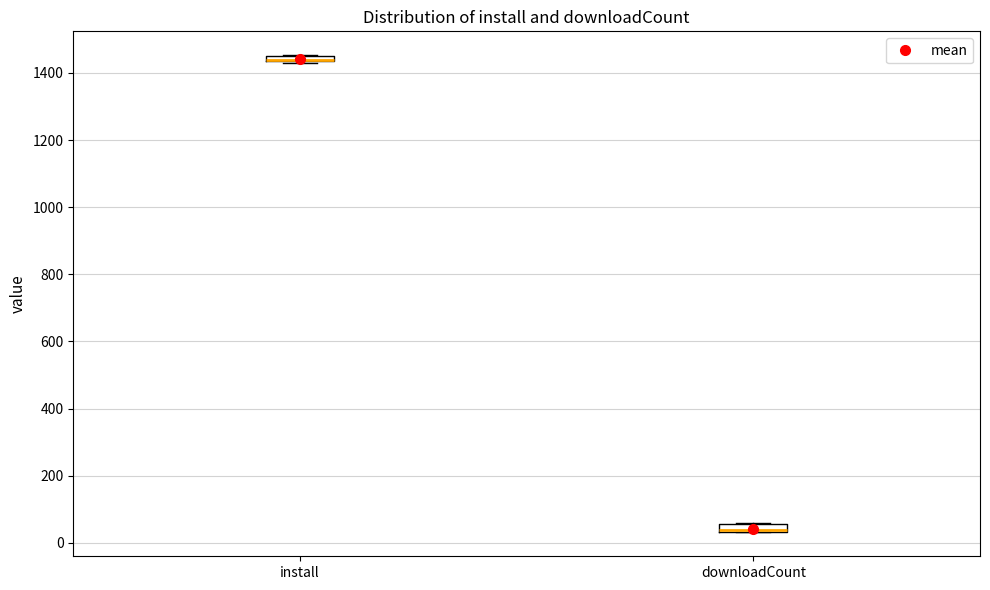

Where is the upper edge of the box for install on the y-axis? The values are not printed on the chart, so give them approximately, as read against the axis.

1460